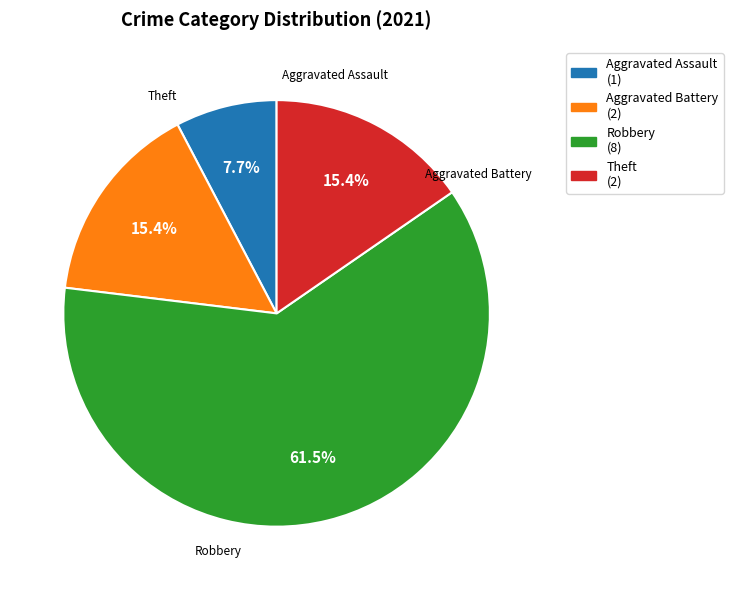

Between Robbery and Theft, which is larger?

Robbery